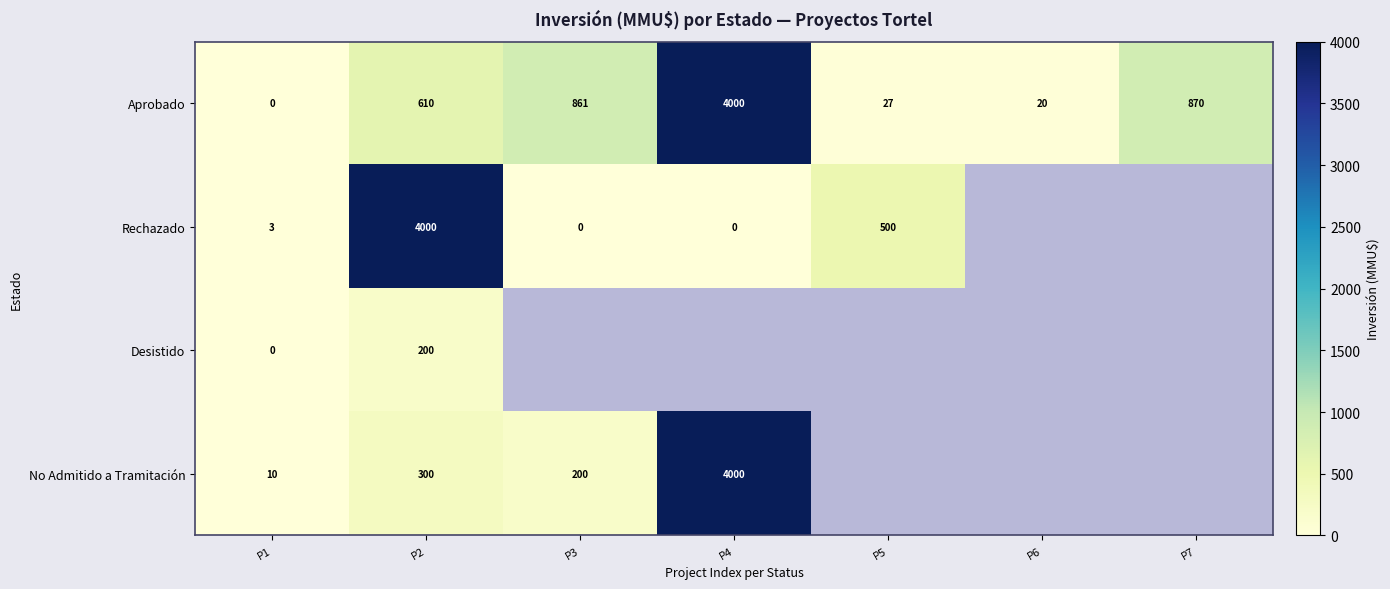

Between P6 and P2, which is larger?

P2